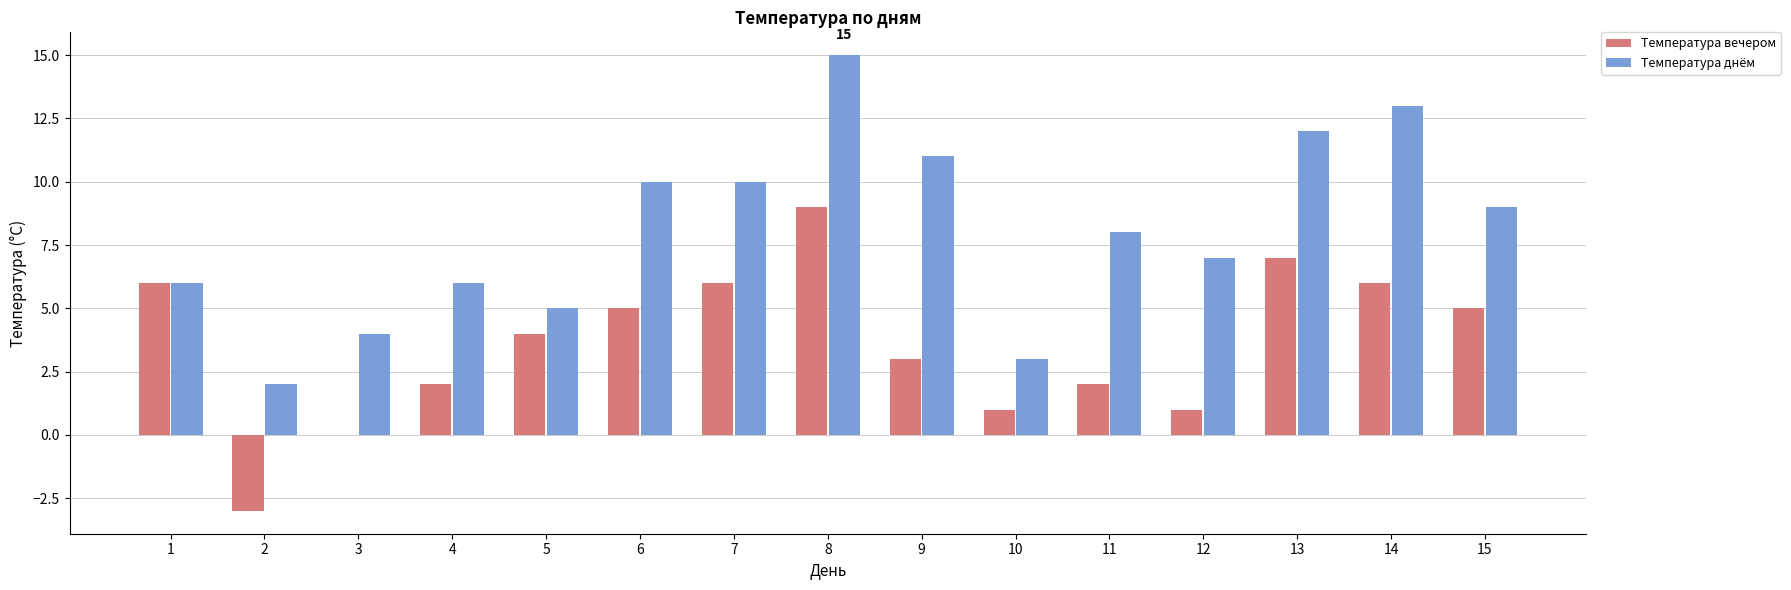

Which label corresponds to the largest value in the chart?

8